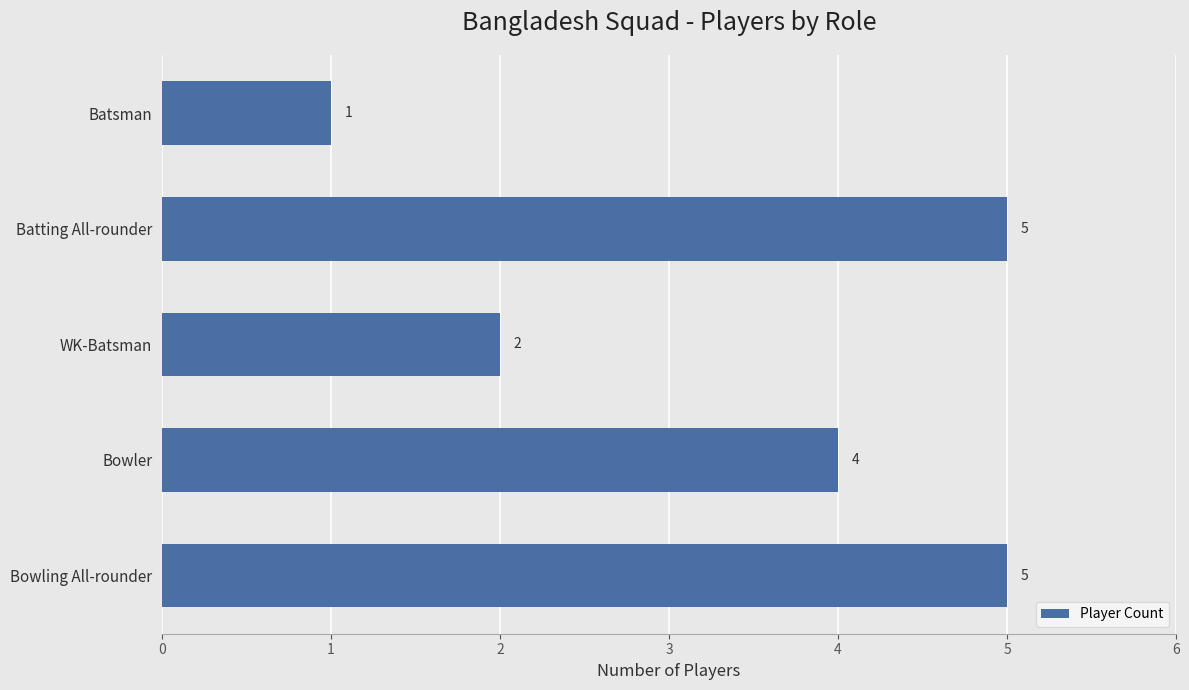

What is the label of the 2nd bar from the top?

Batting All-rounder